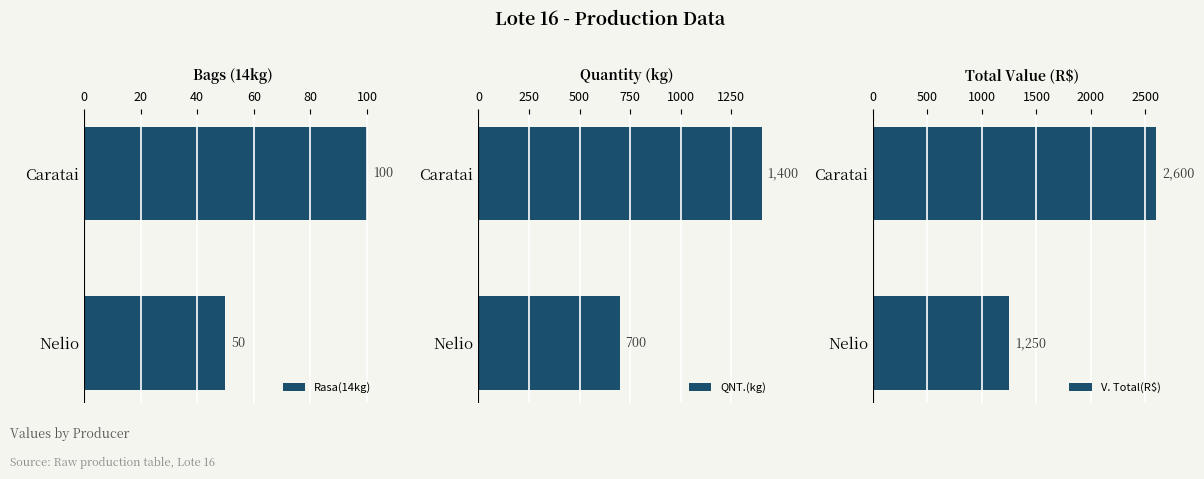

List the labels in order of Rasa(14kg) value, largest first.

Caratai, Nelio